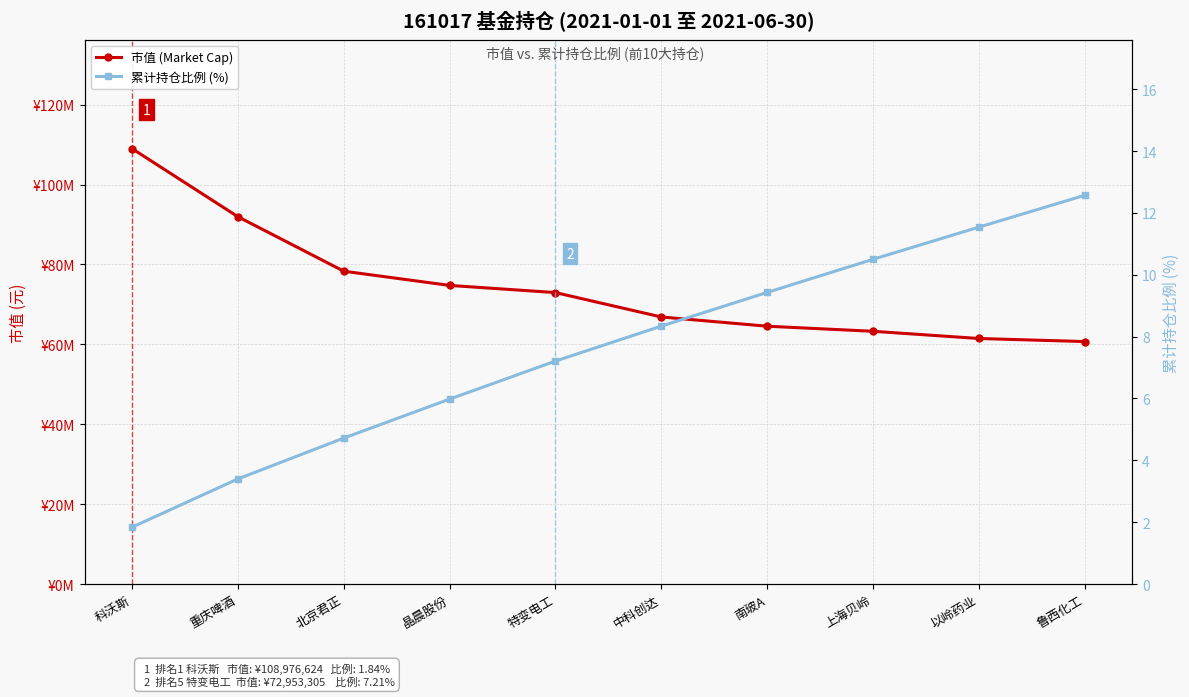

At 科沃斯, list the series in order from largest to smallest.

市值 (Market Cap), 累计持仓比例 (%)